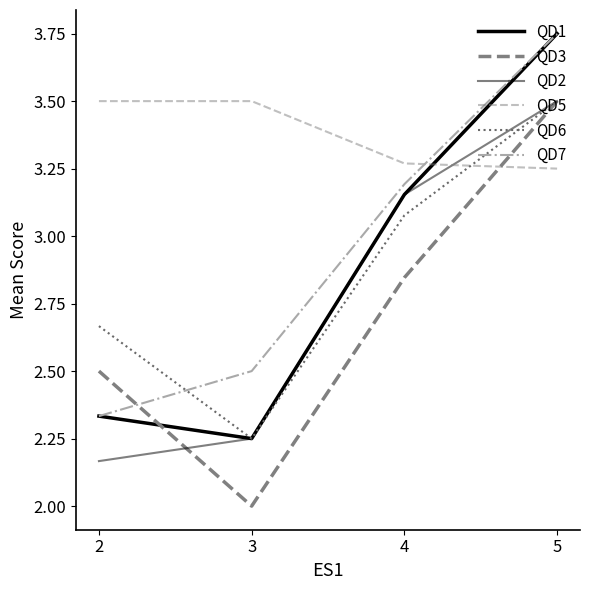

How many lines are shown in the chart?

6